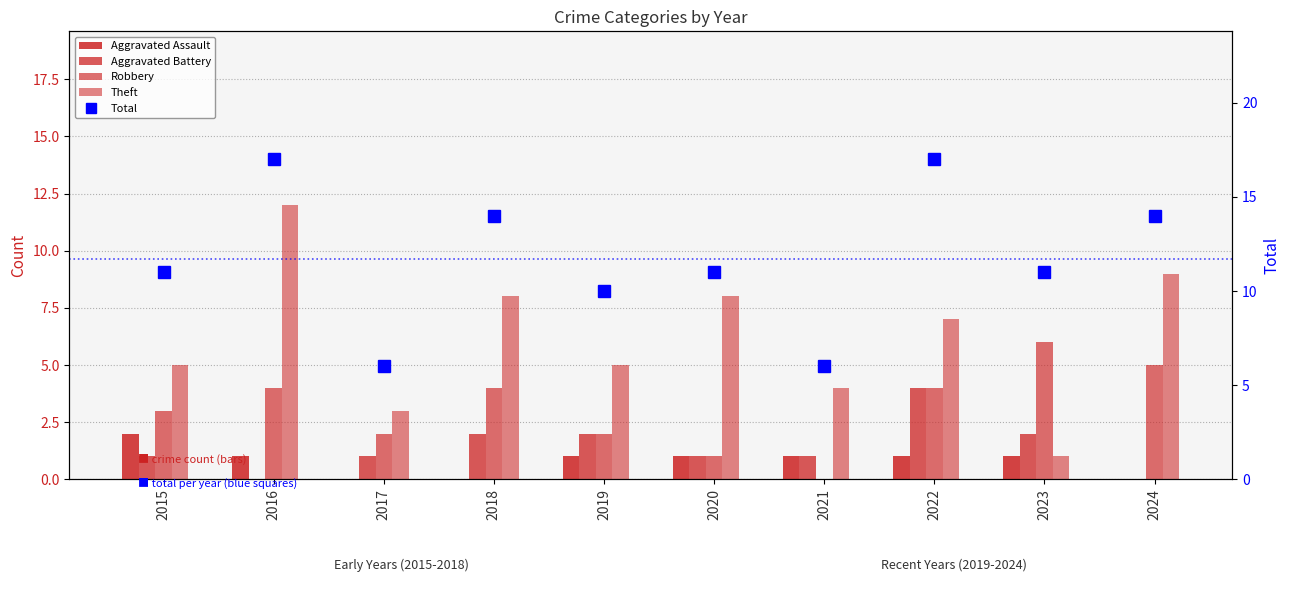

Is it true that Aggravated Assault equals 1 at 2019?

False